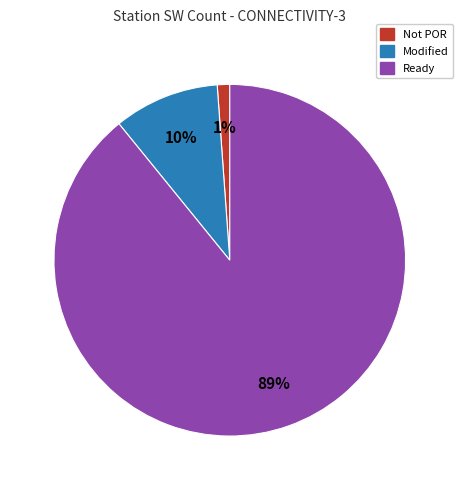

To the nearest percent, what is the difference between the largest and smallest slice percentages?

88%